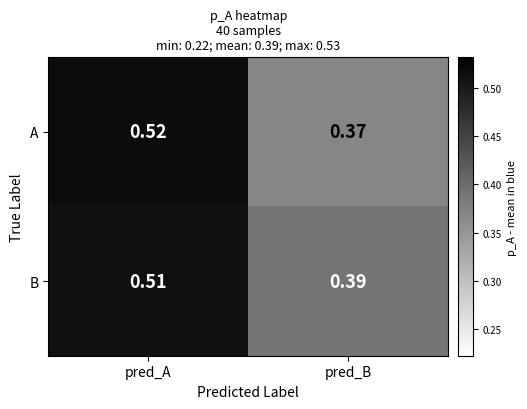

Which series has the largest range (max minus min)?

A